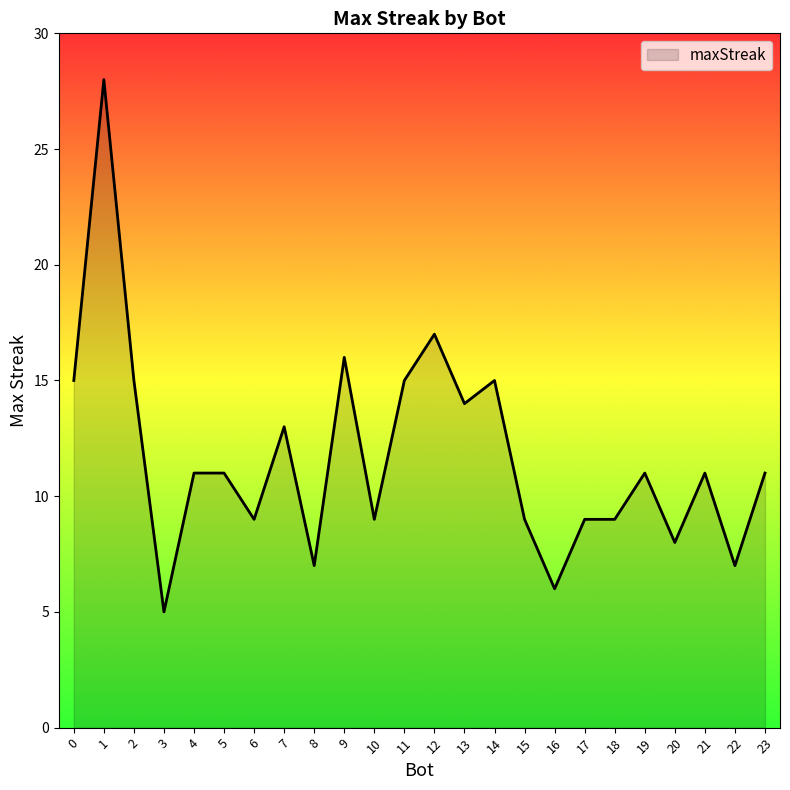

What is the change in value from 9 to 12?

+1